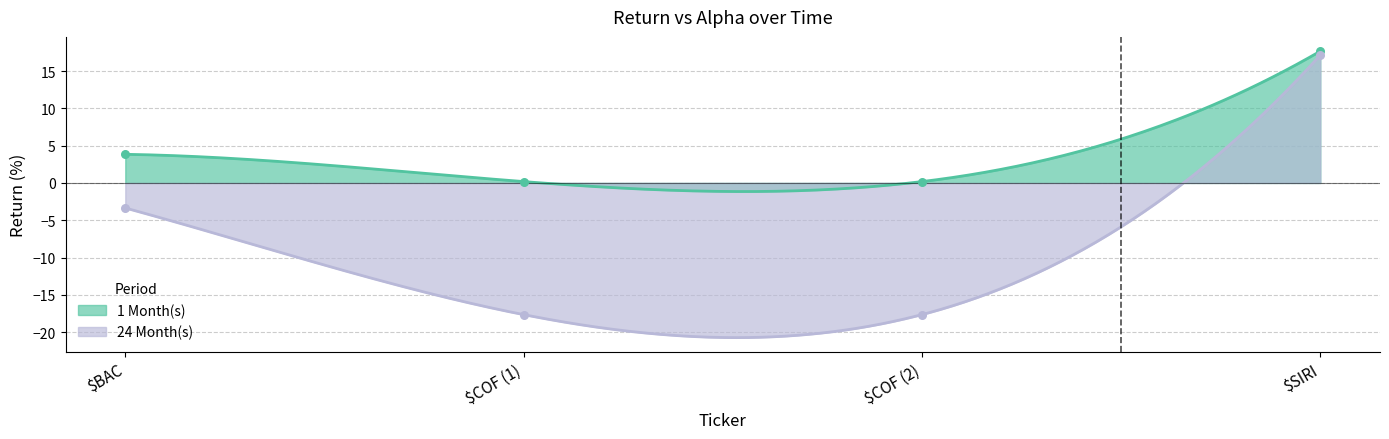

Which series has the widest spread of Y values?

24 Month(s)